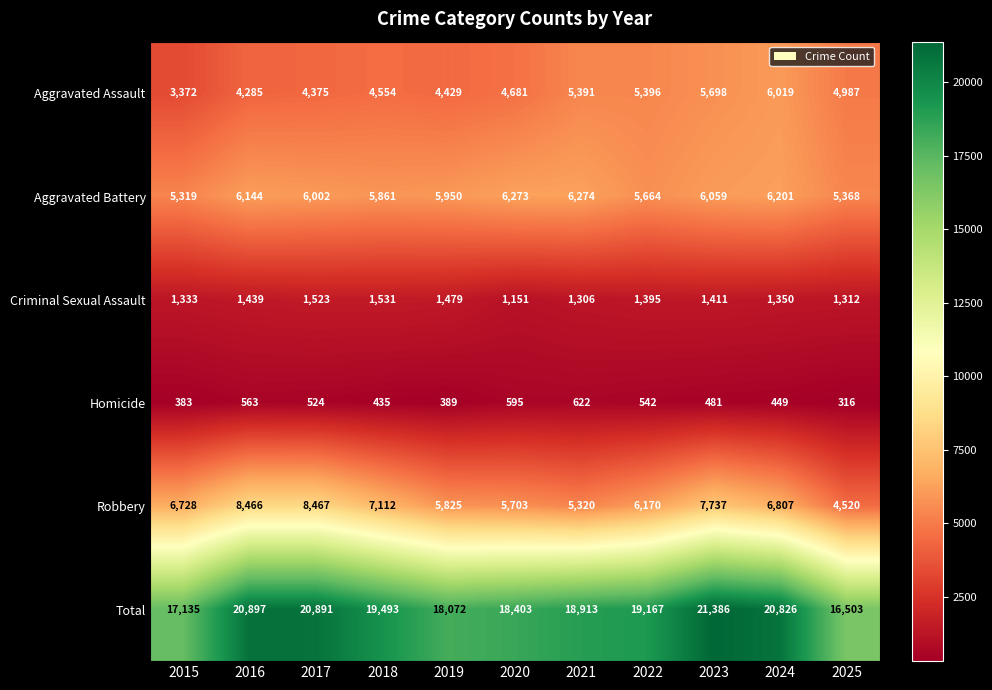

What is the smallest value displayed?

316